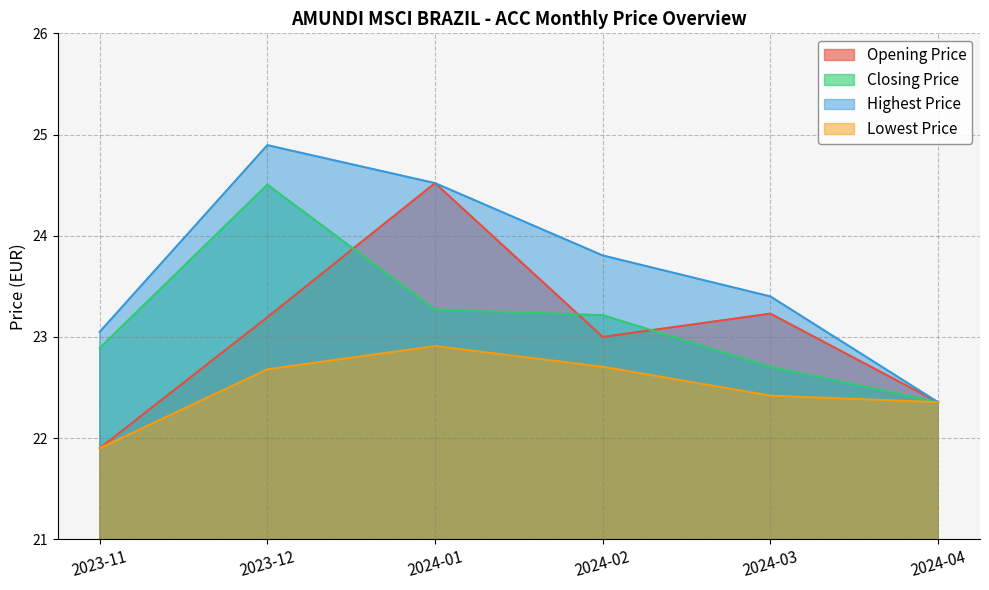

The value of Opening Price at 2024-02 is 32.8. True or false?

False